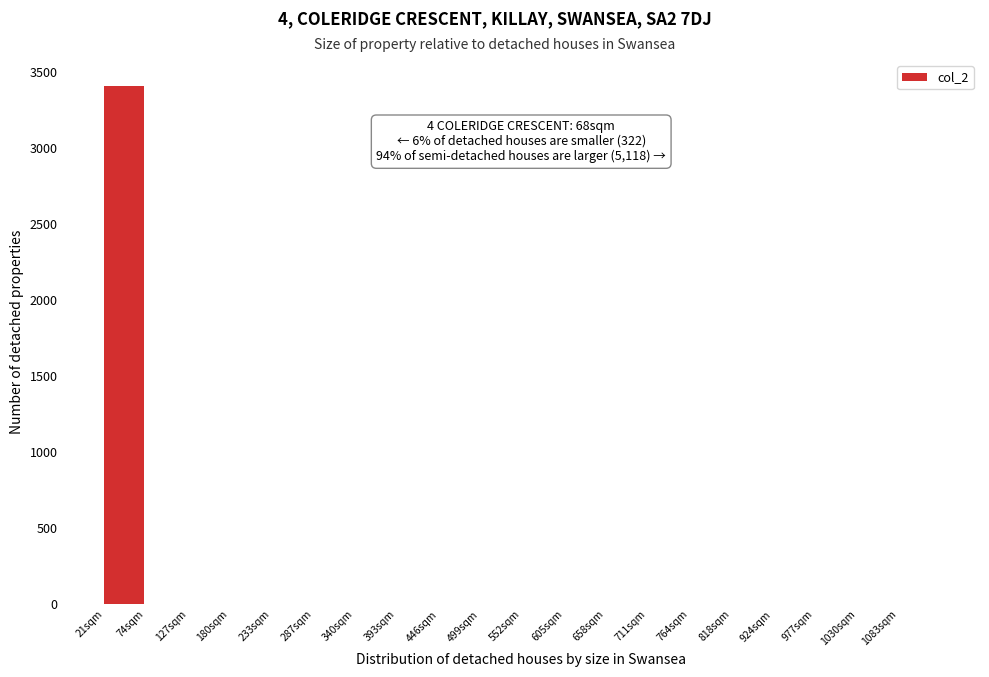

Reading left to right, list all the values displayed in this chart.

21sqm=3406	74sqm=0	127sqm=0	180sqm=0	233sqm=0	287sqm=0	340sqm=0	393sqm=0	446sqm=0	499sqm=0	552sqm=0	605sqm=0	658sqm=0	711sqm=0	764sqm=0	818sqm=0	924sqm=0	977sqm=0	1030sqm=0	1083sqm=0